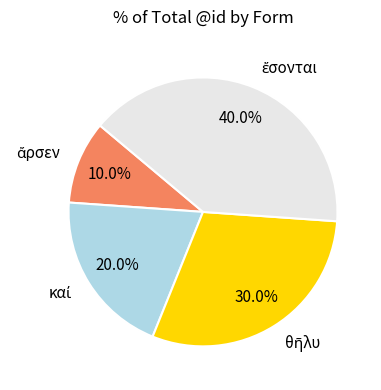

Does any single category account for the majority?

No